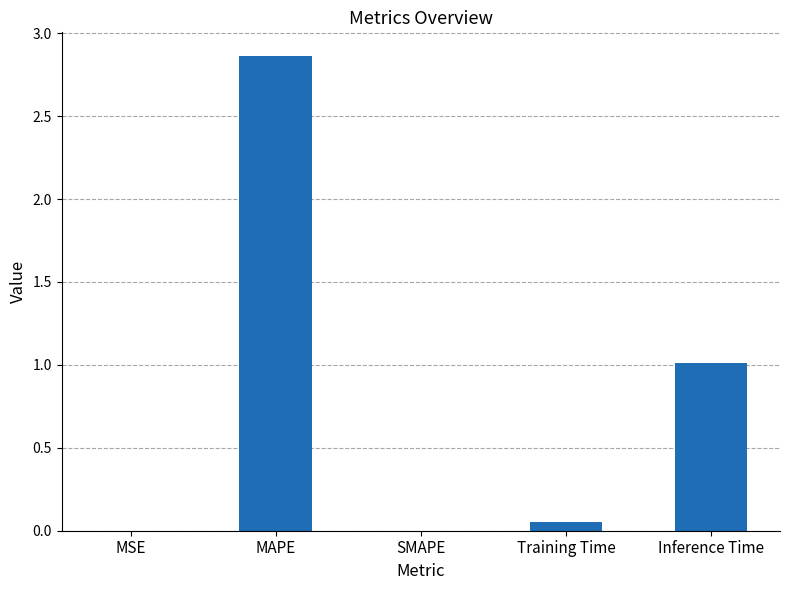

How many data points does each series have?

5